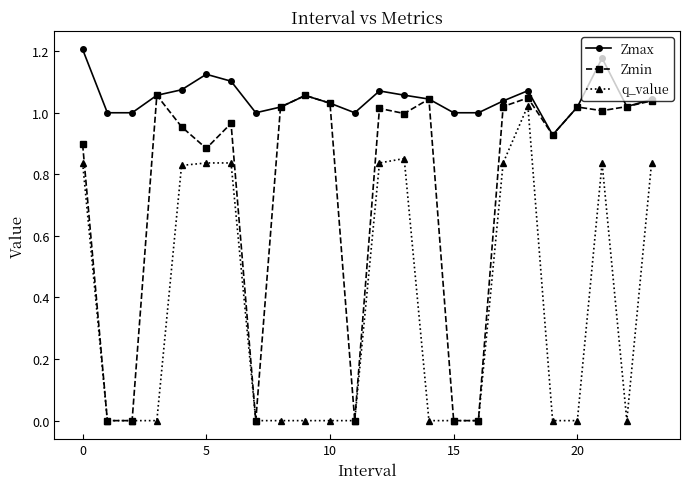

In Zmin, how many points are higher than both neighbors (excluding endpoints)?

7